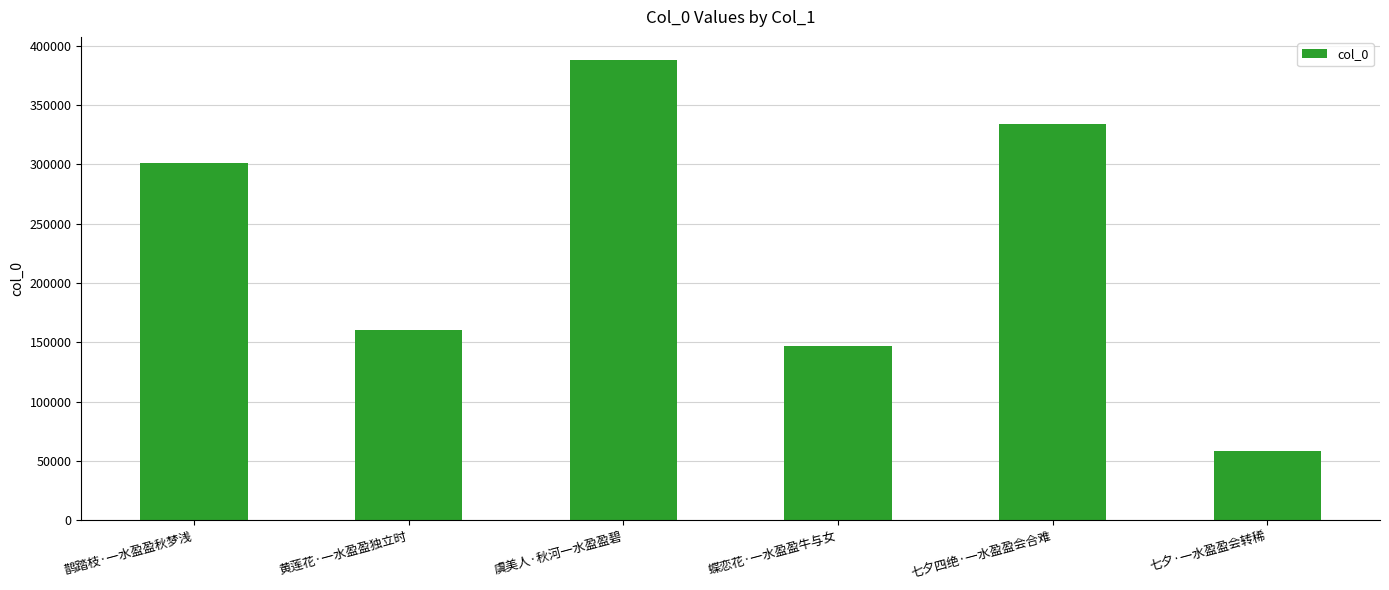

List the labels in order of value, smallest first.

七夕·一水盈盈会转稀, 蝶恋花·一水盈盈牛与女, 黄莲花·一水盈盈独立时, 鹊踏枝·一水盈盈秋梦浅, 七夕四绝·一水盈盈会合难, 虞美人·秋河一水盈盈碧